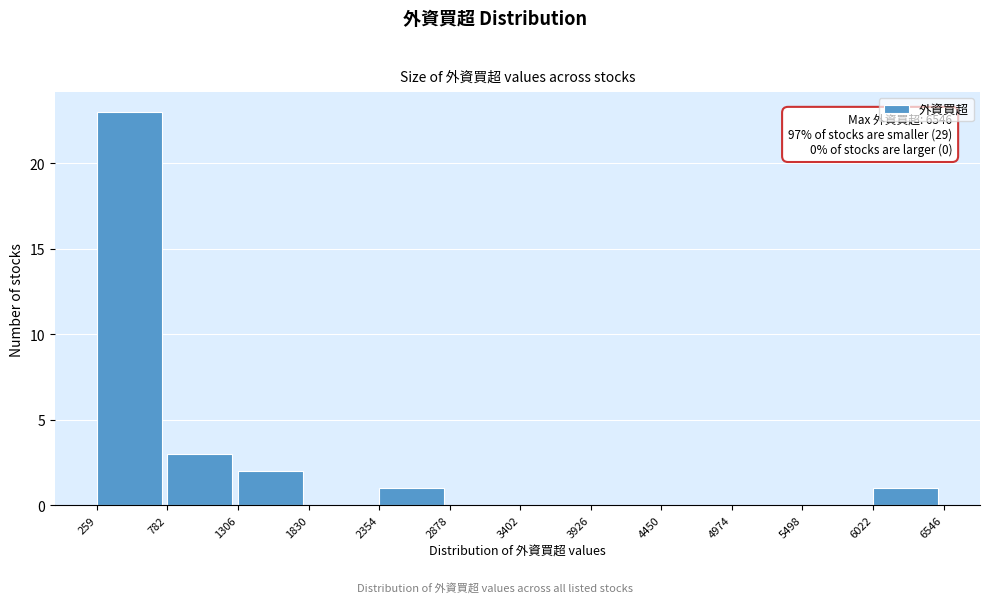

Over which range of the x-axis is the bar tallest?

259 to 782